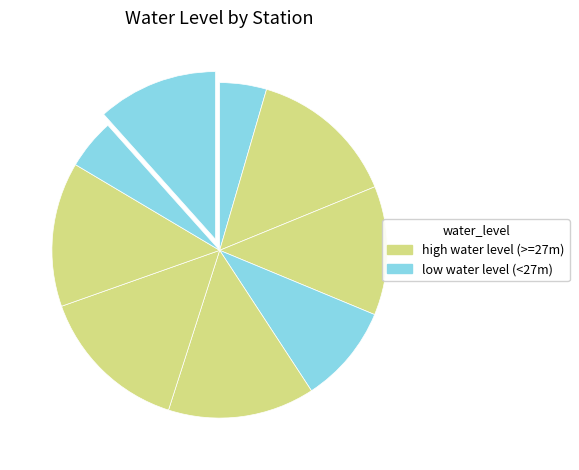

To the nearest percent, what is the average slice percentage?

11%